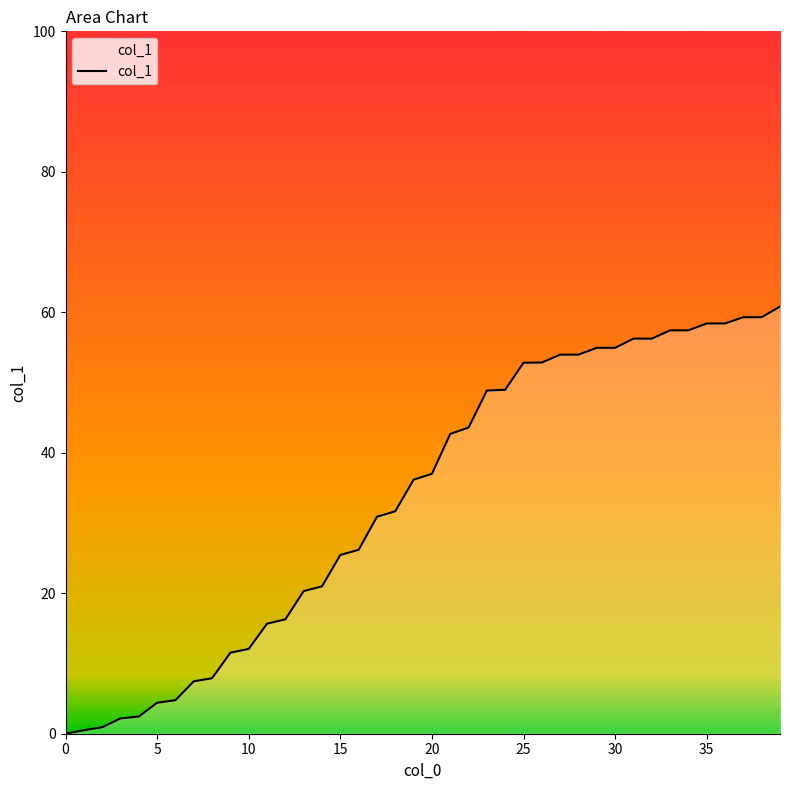

What is the difference between the second highest and second lowest values?

58.8